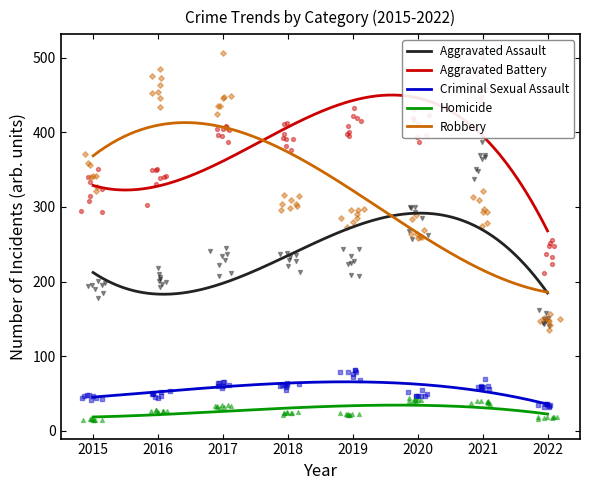

Which series contains the highest Y value?

Aggravated Battery